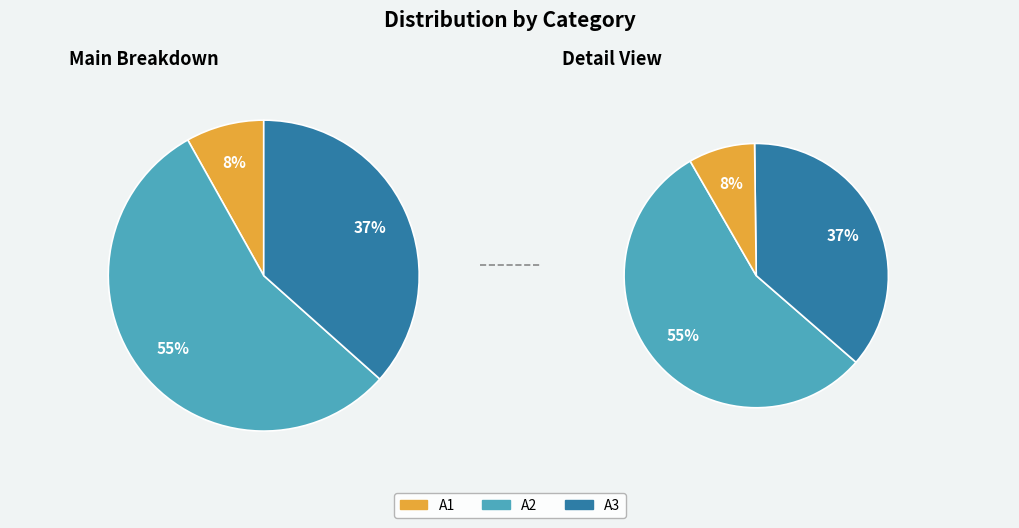

Approximately how many times larger is the value at A1 compared to A2?

0.1